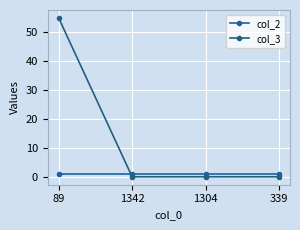

What is the label of the 2nd point from the right?

1304